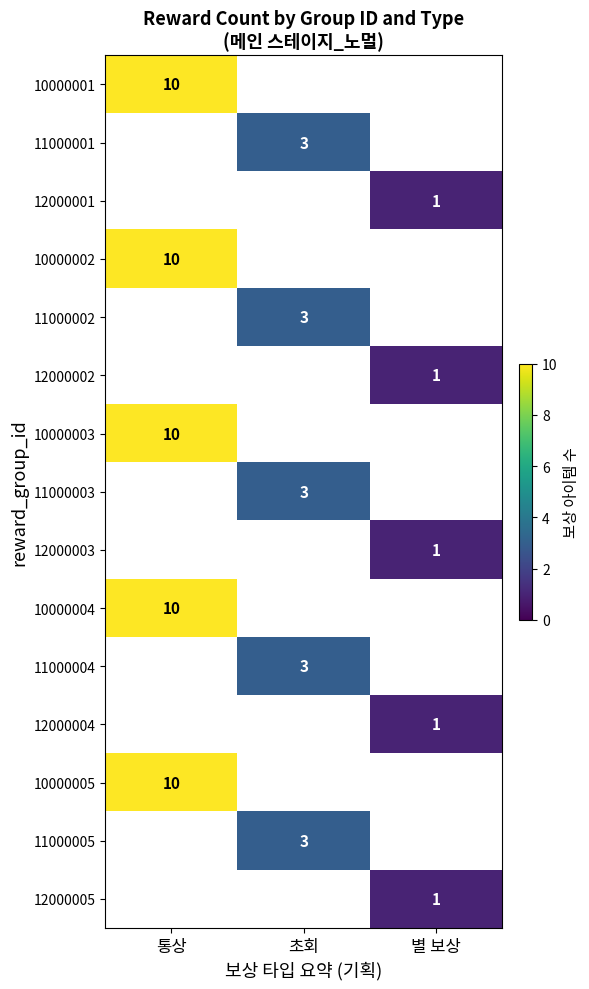

Which label corresponds to the smallest value in the chart?

별 보상